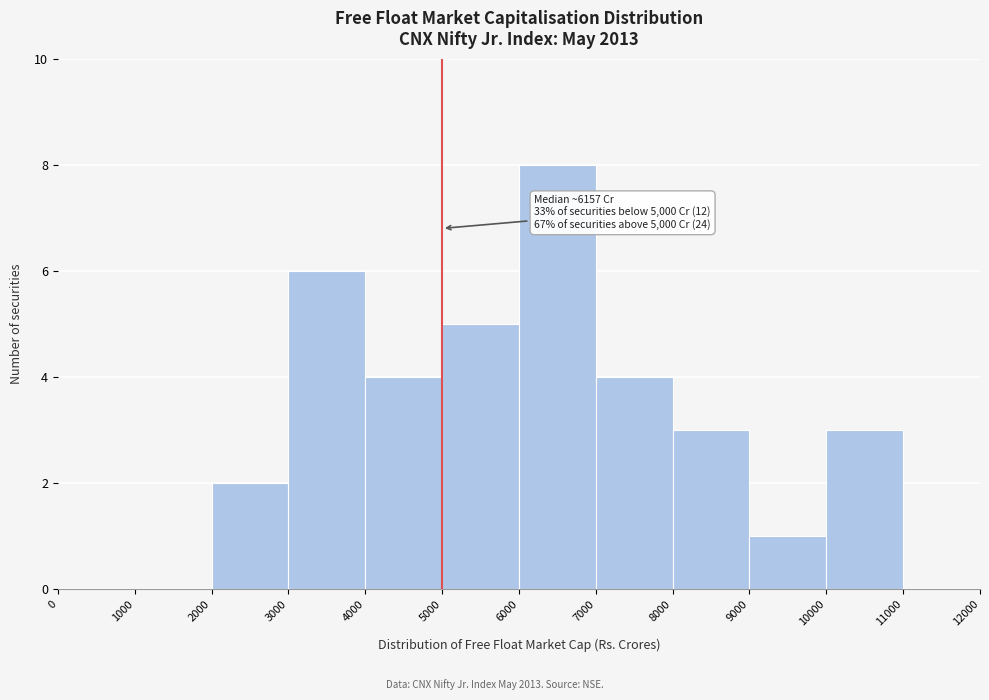

Over which range of the x-axis is the bar tallest?

6000 to 7000